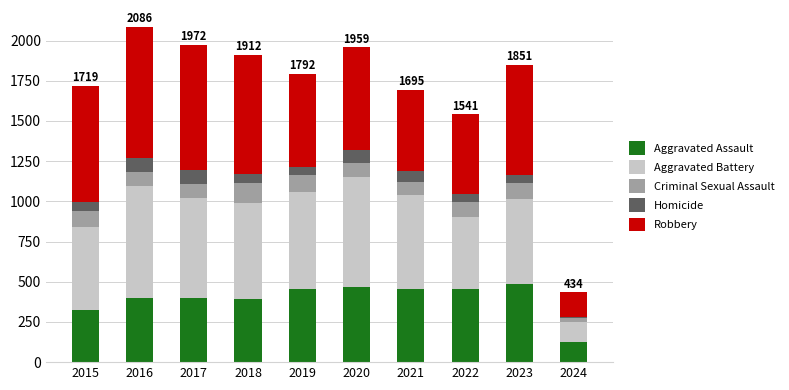

Does the chart contain any negative values?

No